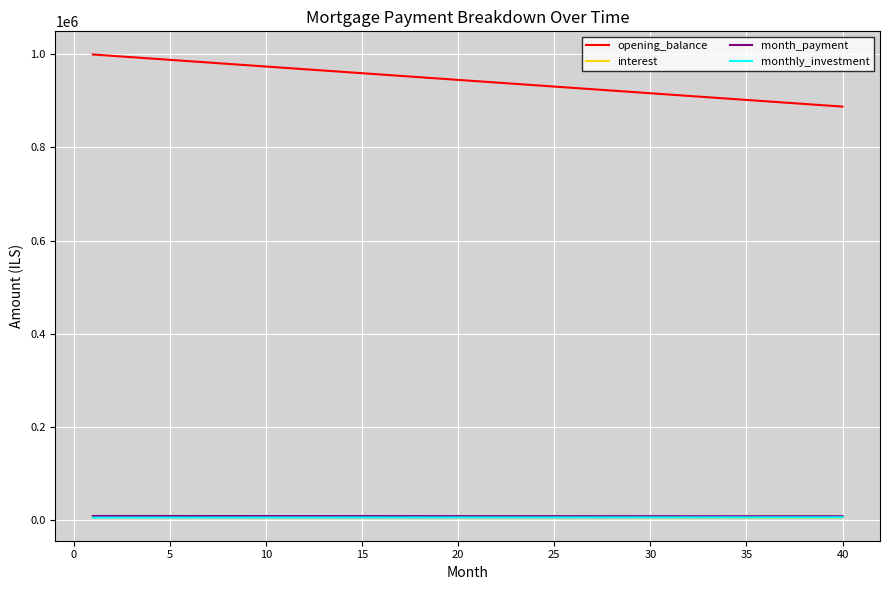

Which series has the largest range (max minus min)?

opening_balance